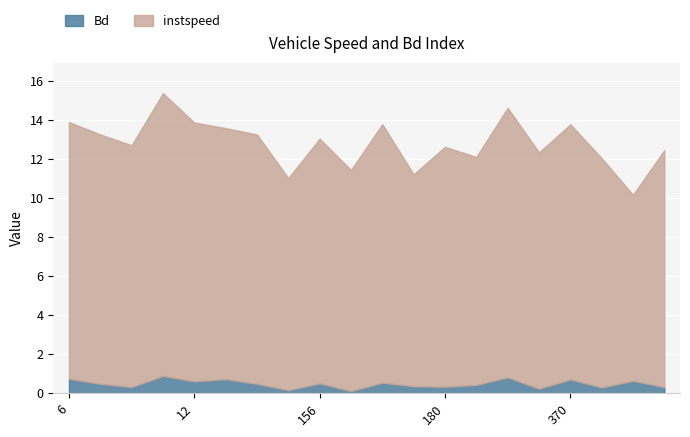

What is the difference between the highest and lowest values at 174.0?

10.5